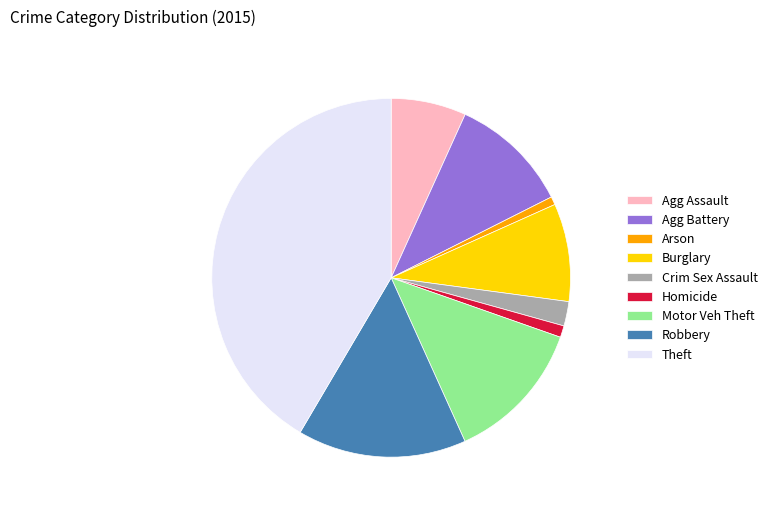

The Homicide slice represents 11% of the pie. True or false?

False